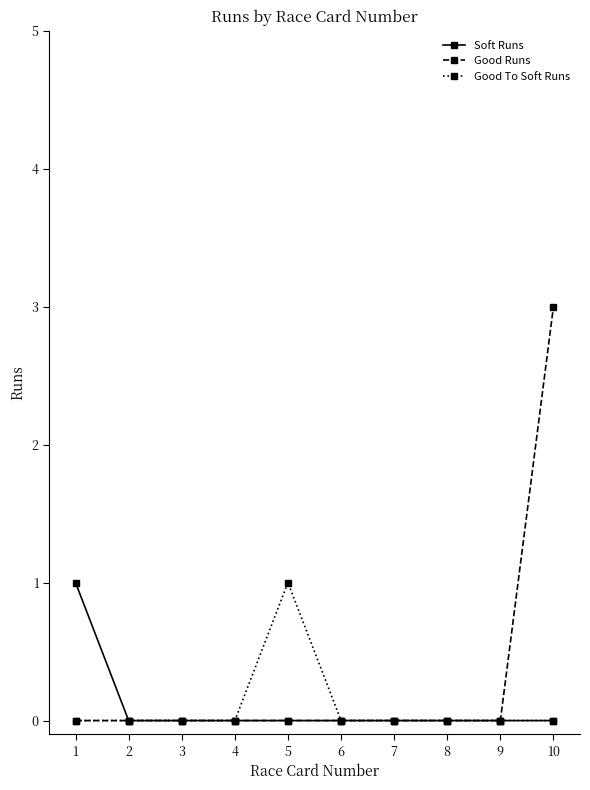

What are all the series names shown in the legend?

Soft Runs, Good Runs, Good To Soft Runs